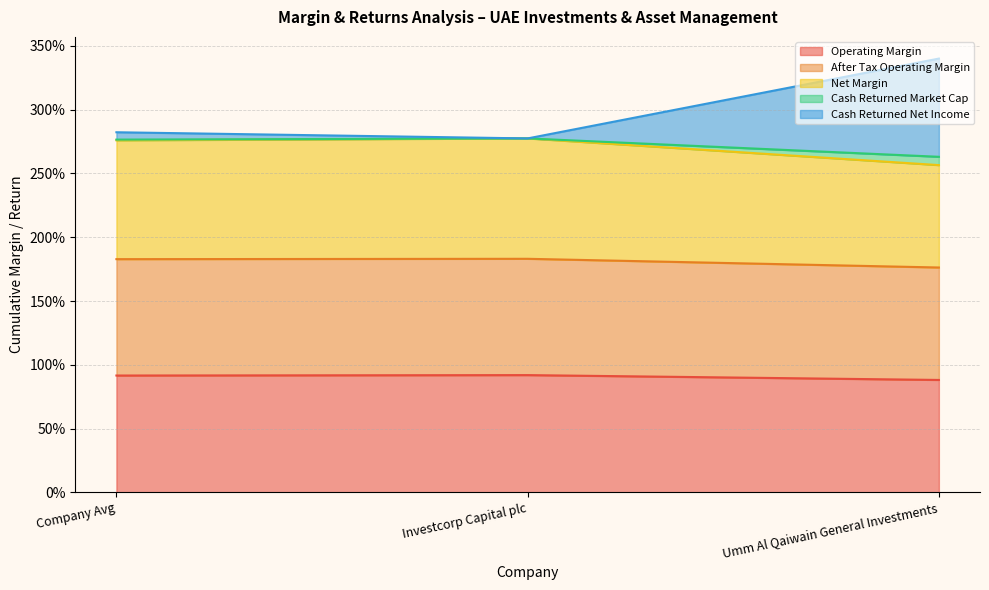

What is the label of the 3rd point from the left?

Umm Al Qaiwain General Investments